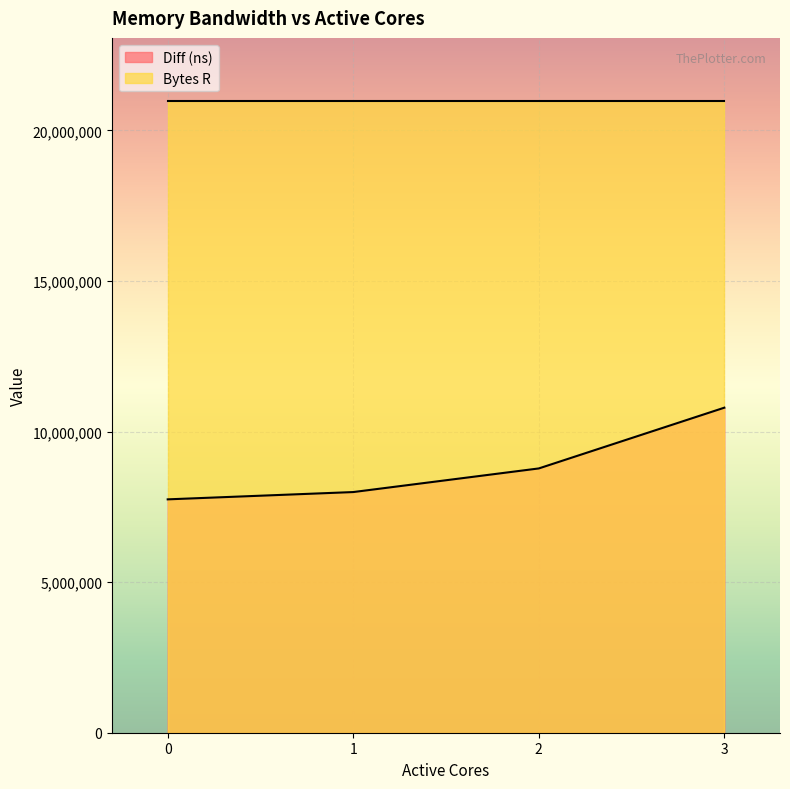

What is the minimum value shown in the chart?

7747924